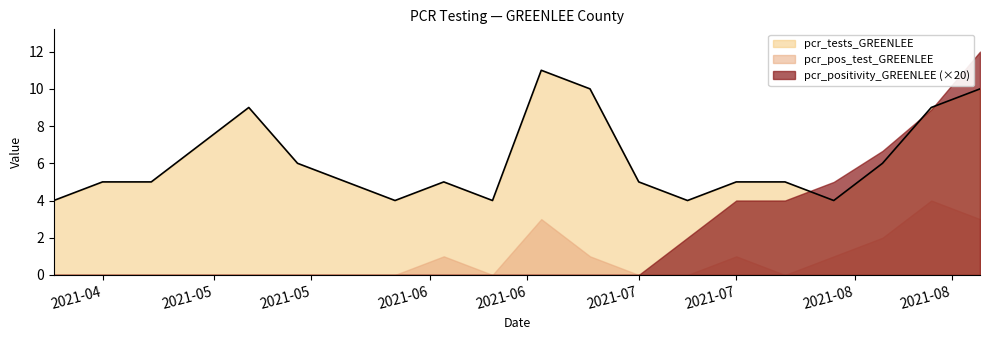

How many values in the pcr_positivity_GREENLEE series exceed 0?

7